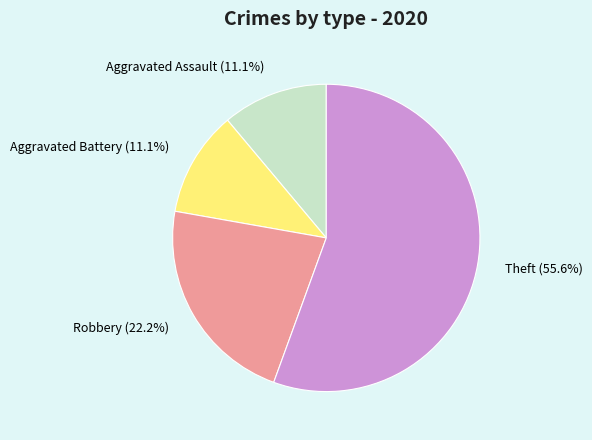

What percentage do Aggravated Assault and Aggravated Battery together represent?

22.2%